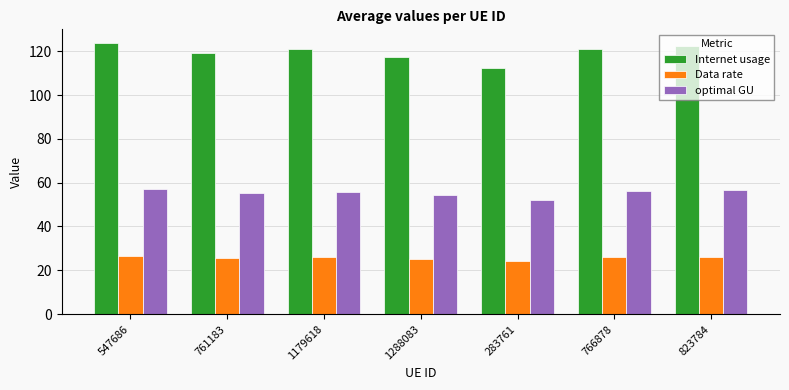

What is the label of the 2nd bar from the right?

766878